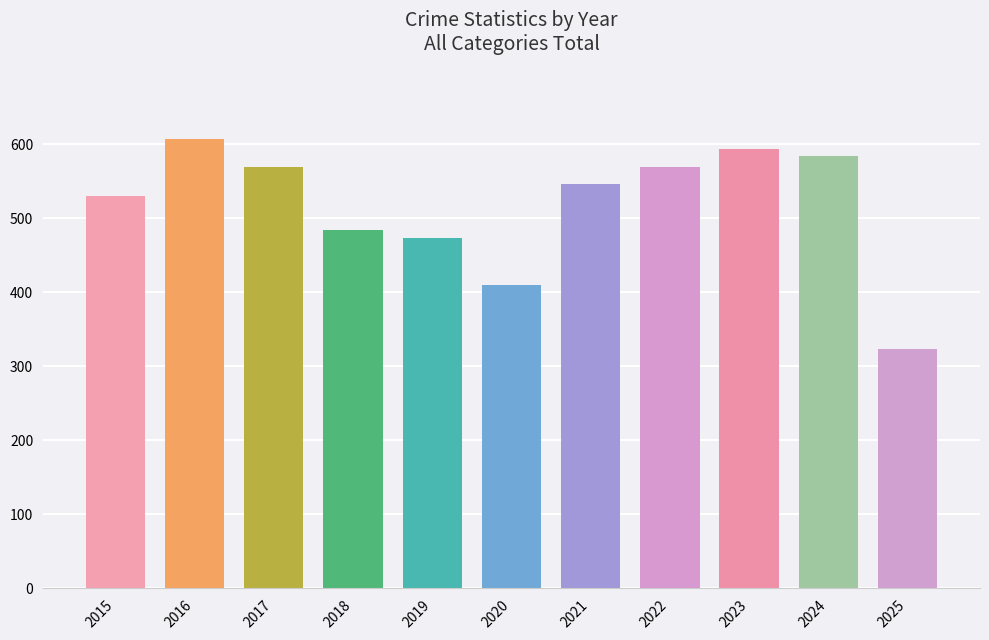

Reading left to right, what are all the values shown in this chart?

2015=531	2016=608	2017=569	2018=485	2019=474	2020=410	2021=546	2022=569	2023=594	2024=585	2025=324